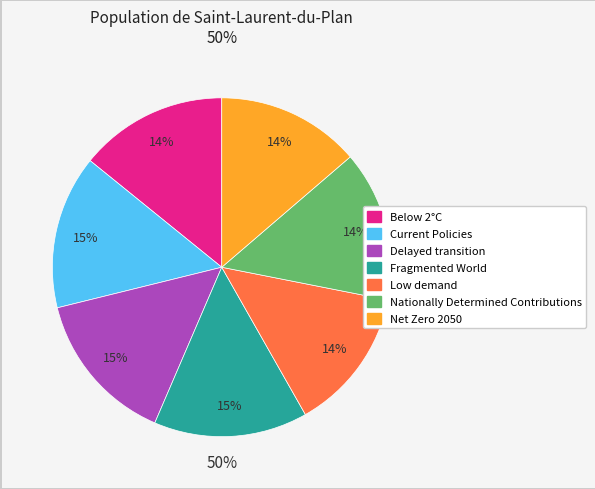

How many segments does this pie chart have?

7